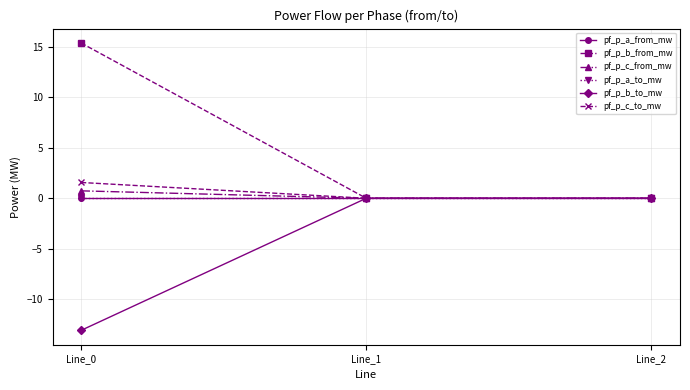

At which label is pf_p_a_to_mw closest to 0?

Line_2